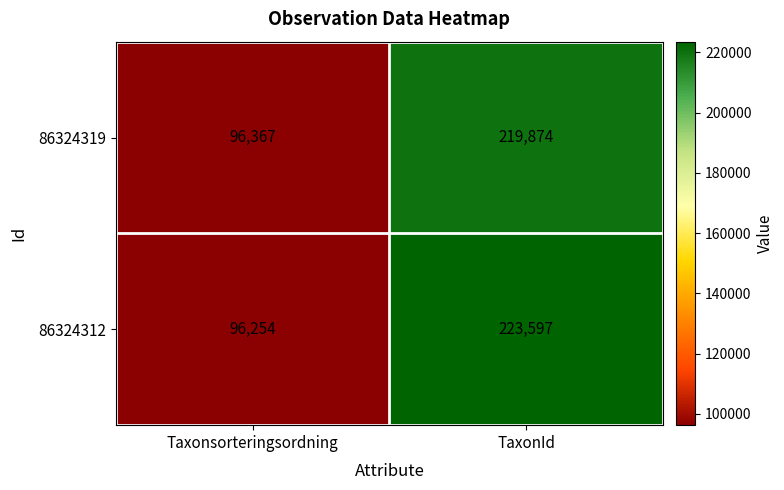

Rank the series by their average value, from lowest to highest.

86324319, 86324312